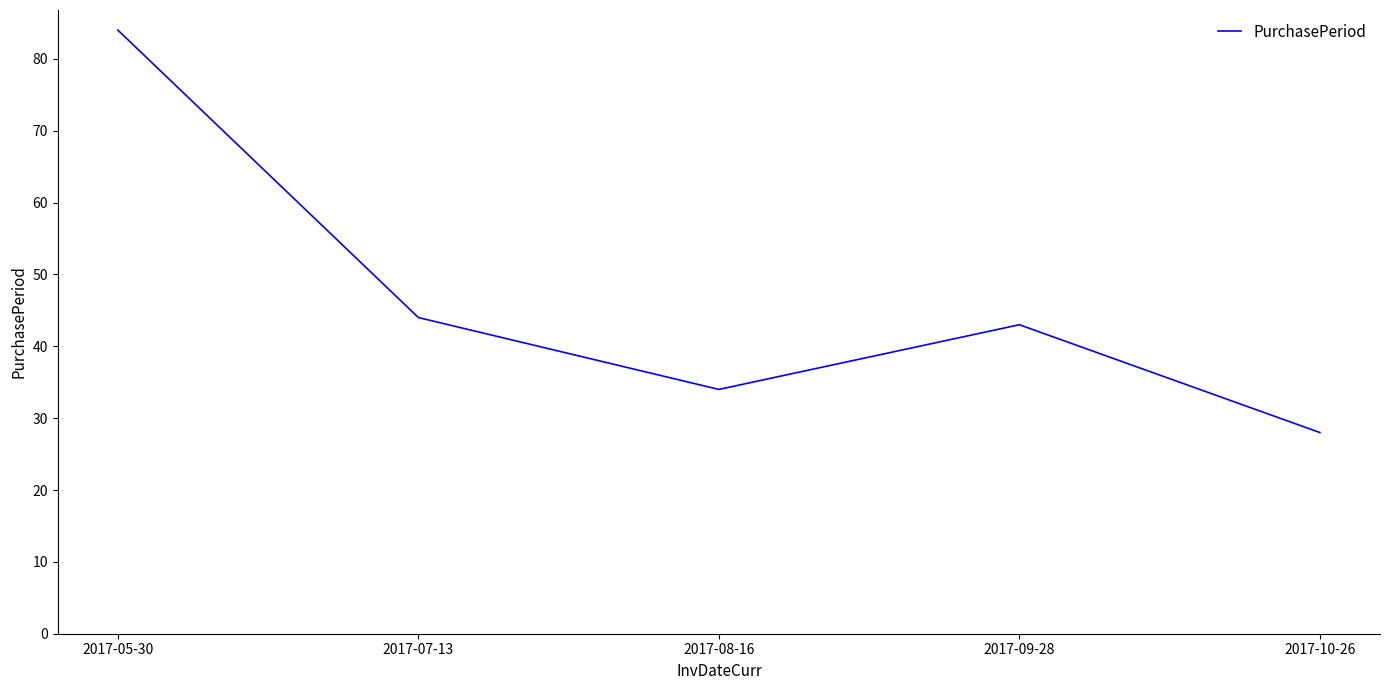

List the labels in order of value, largest first.

2017-05-30, 2017-07-13, 2017-09-28, 2017-08-16, 2017-10-26